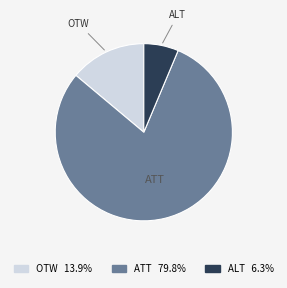

Is there a majority slice in this chart?

Yes